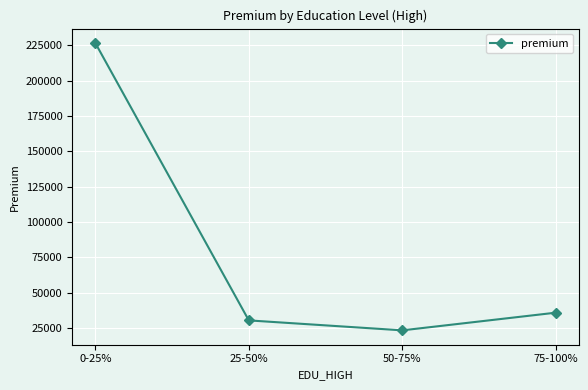

What is the difference between the second highest and second lowest values?

5455.2